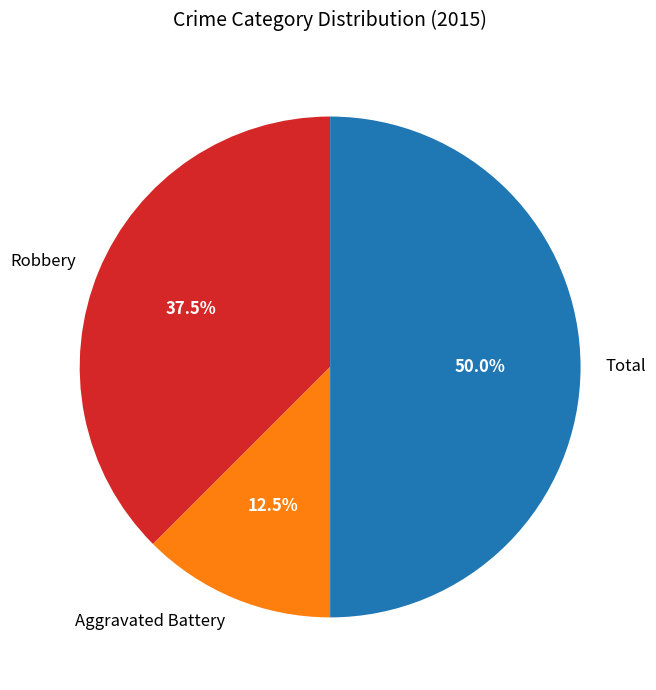

To the nearest percent, what percentage of the pie is Total?

50%